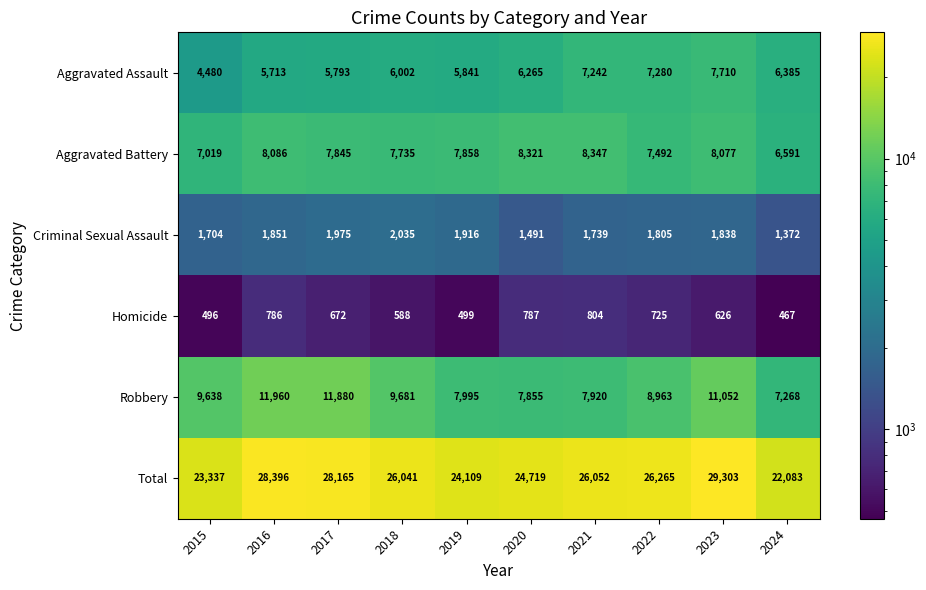

Which category has the lowest value across all series?

2024